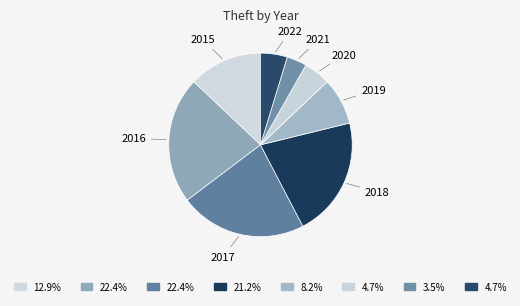

Between 2019 and 2021, which is larger?

2019